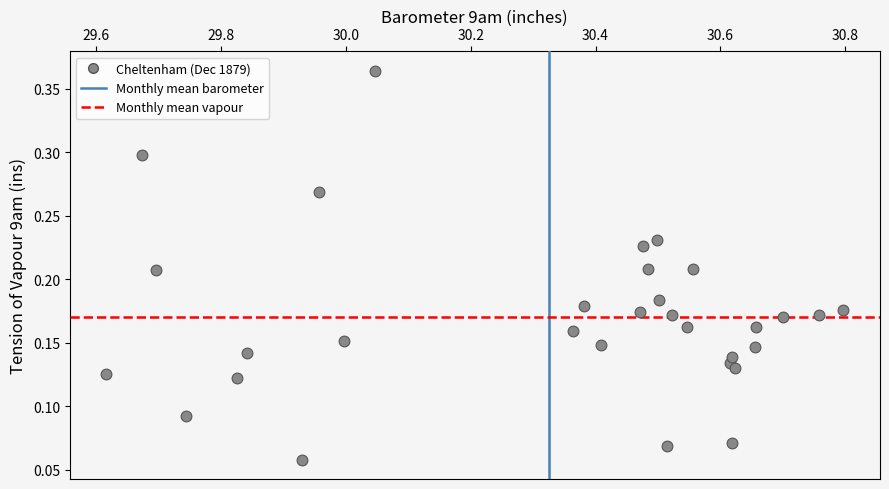

What is the range of X values (max minus min)?

1.2